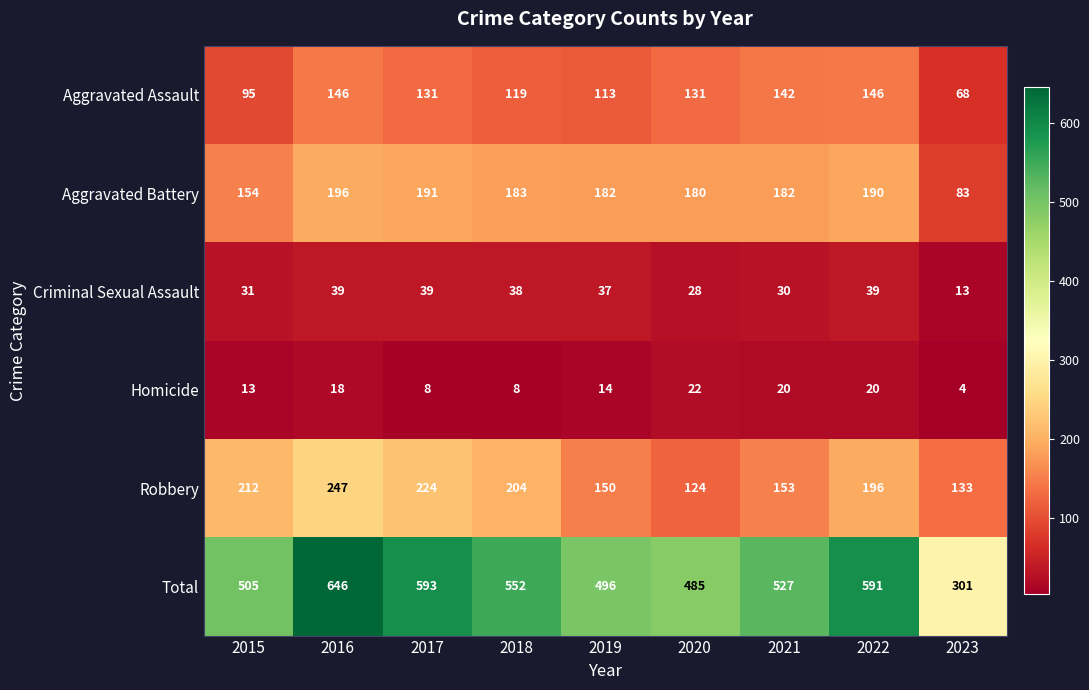

Is the value of Homicide at 2022 greater than the value of Aggravated Battery at 2016?

No